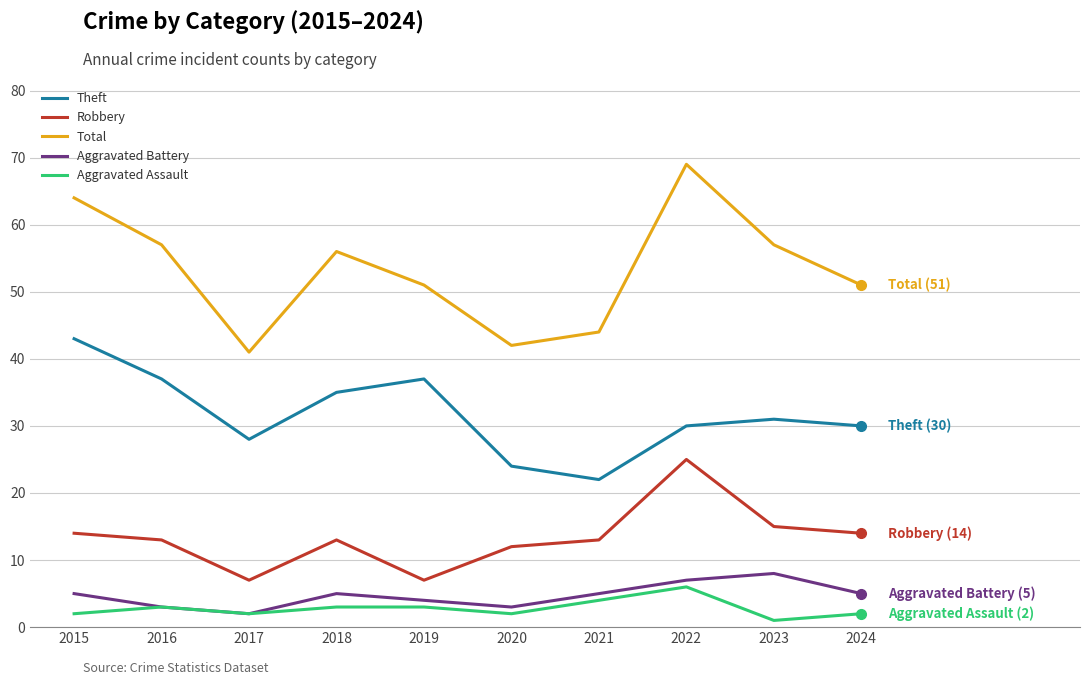

True or false: Total and Aggravated Assault intersect in this chart.

False